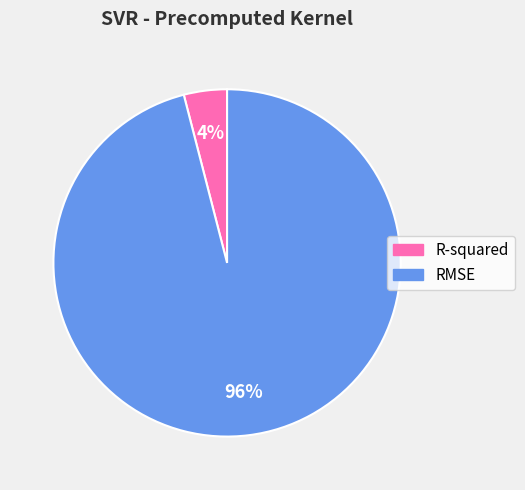

To the nearest percent, what percentage of the pie is R-squared?

4%